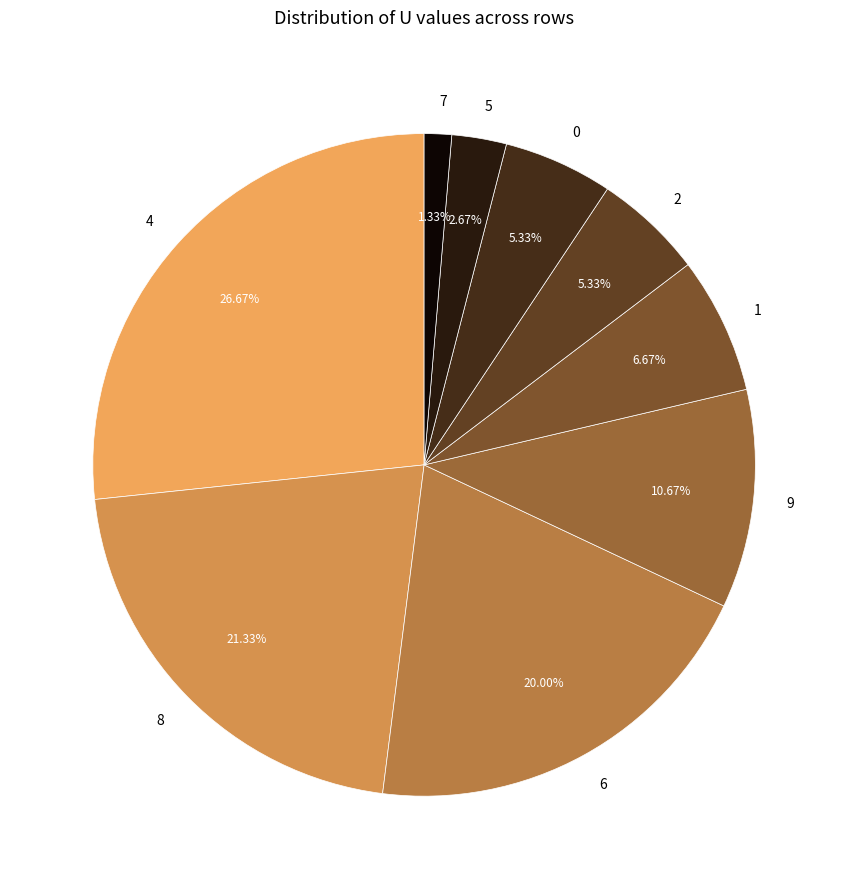

Between 4 and 1, which is larger?

4